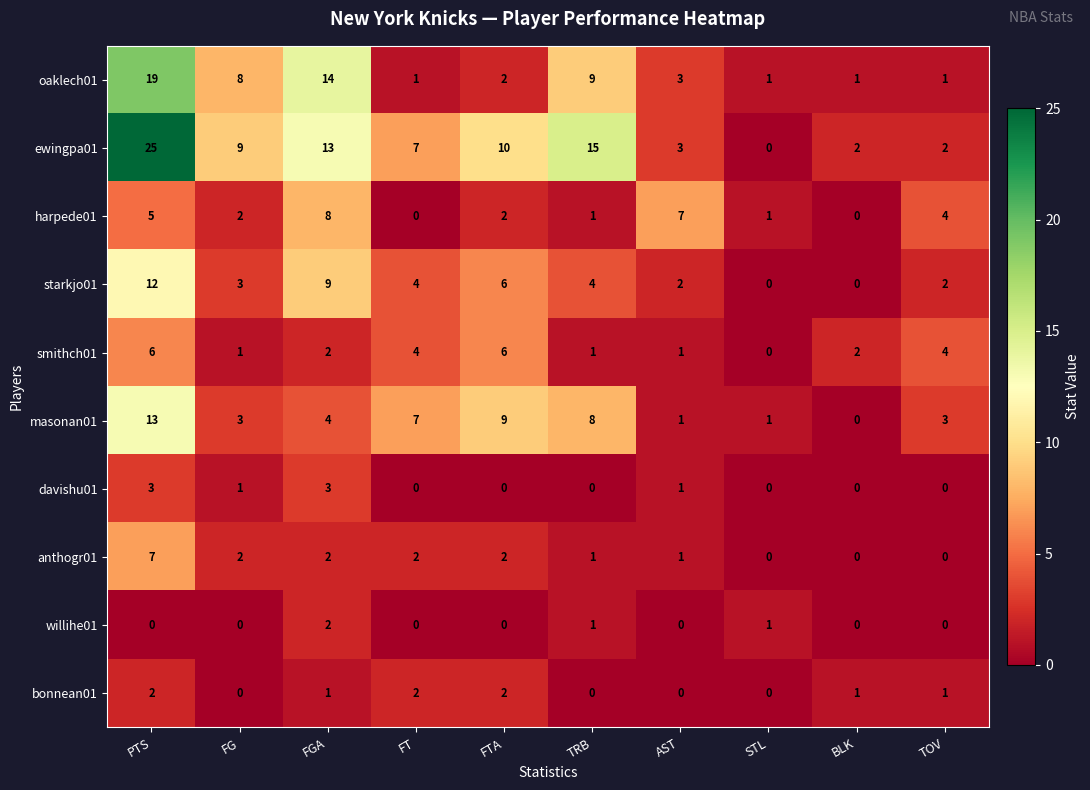

What is the approximate value of ewingpa01 at FTA, to the nearest 5?

10